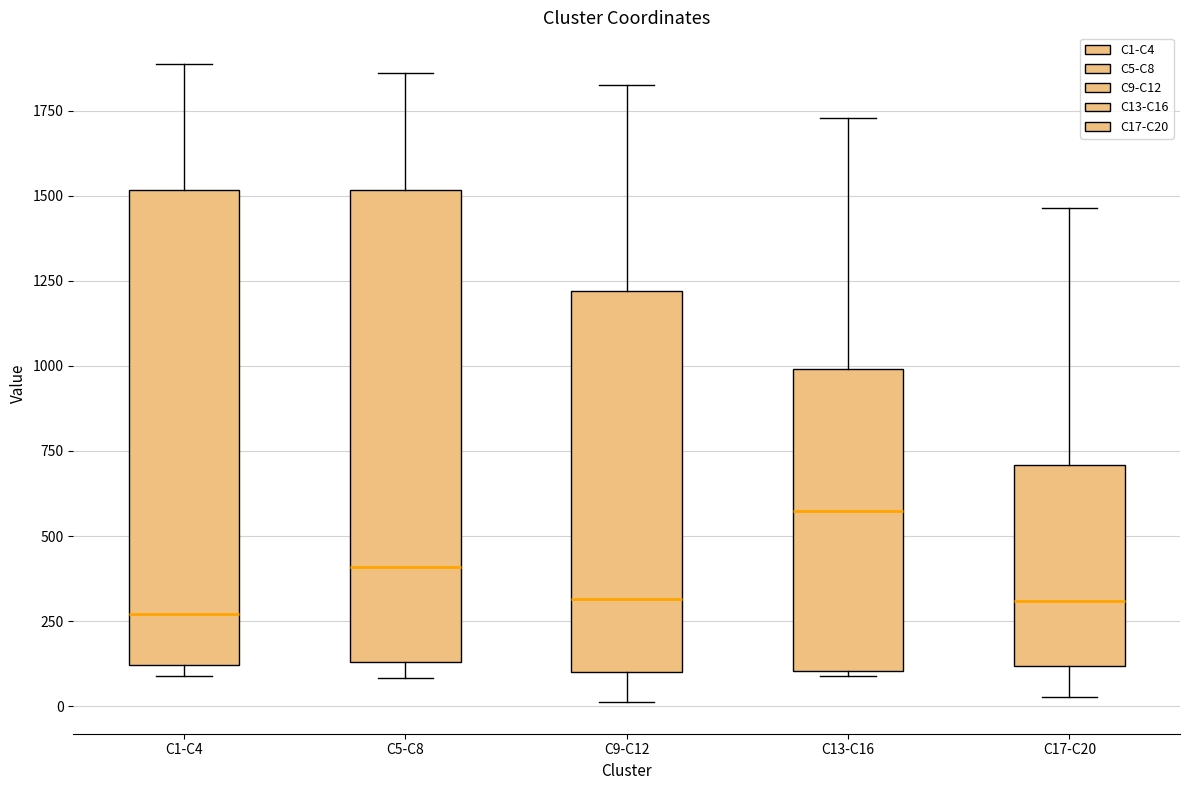

Where is the lower edge of the box for C13-C16 on the y-axis? The values are not printed on the chart, so give them approximately, as read against the axis.

100